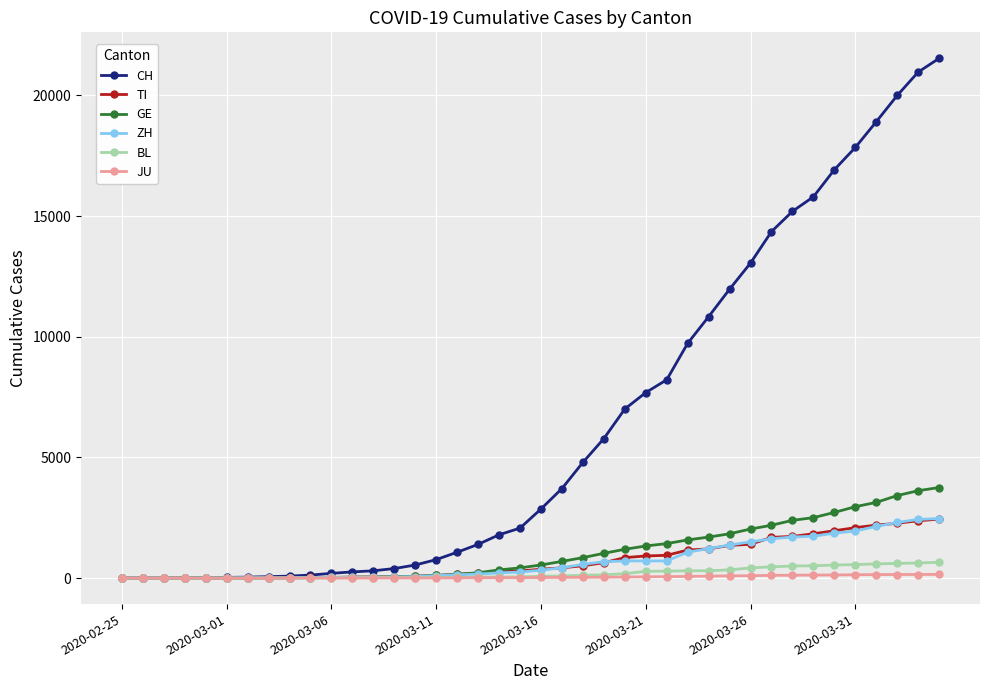

At how many categories does at least one series exceed 8737?

13